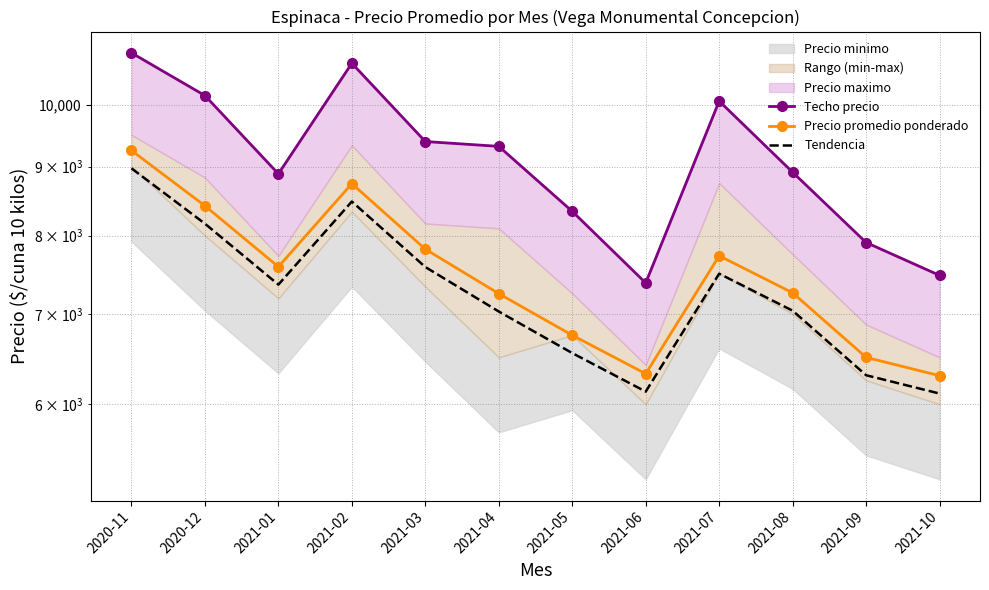

What is the spread (max minus min) of values at 2021-03?

1809.6